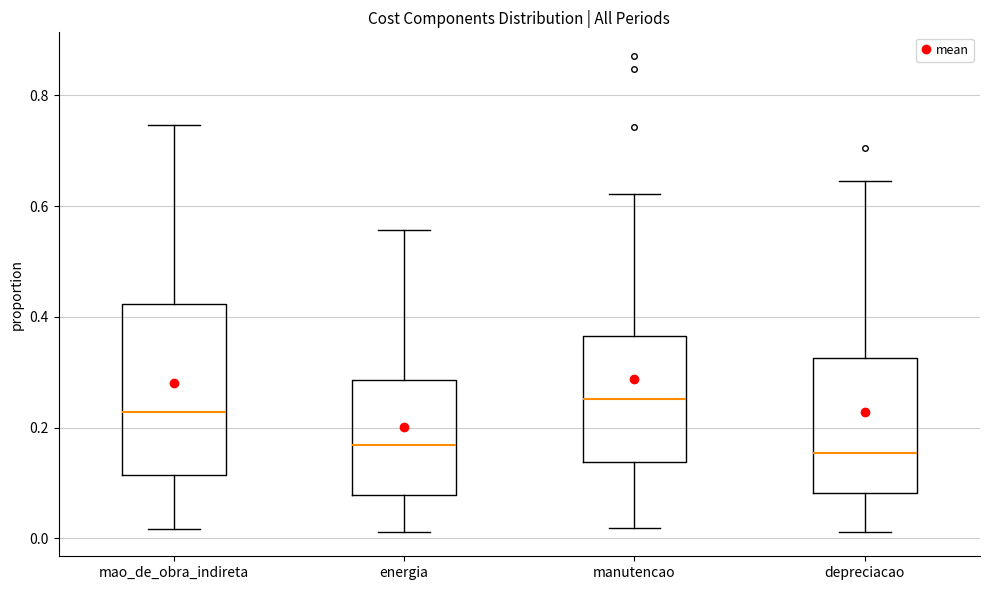

Reading left to right, read every box against the y-axis: the position of its median line, the range the box covers, and the ends of its whiskers. The values are not printed on the chart, so give them approximately, as read against the axis.

mao_de_obra_indireta: median 0.22, box 0.12 to 0.42, whiskers 0.02 to 0.74
energia: median 0.16, box 0.08 to 0.28, whiskers 0.02 to 0.56
manutencao: median 0.26, box 0.14 to 0.36, whiskers 0.02 to 0.62
depreciacao: median 0.16, box 0.08 to 0.32, whiskers 0.02 to 0.64